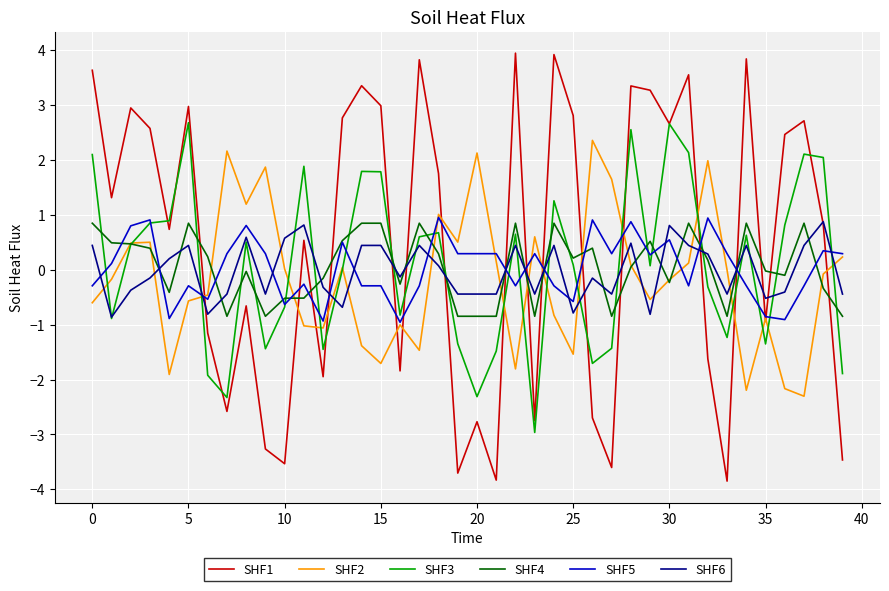

Which series has the largest total across all categories?

SHF1